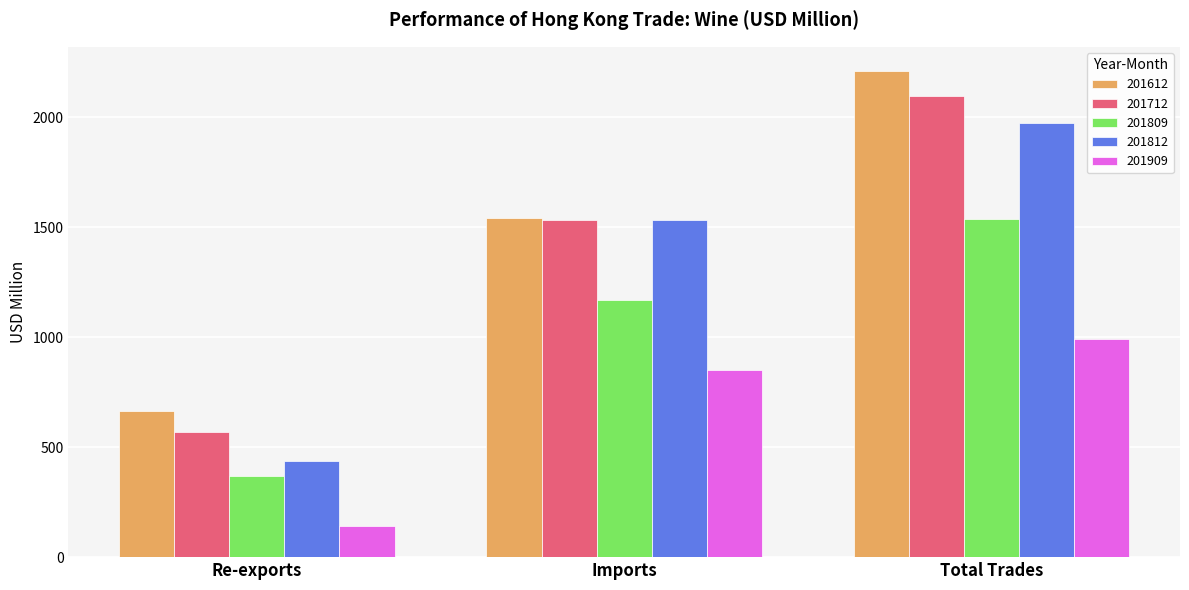

Which series has the largest total across all categories?

201612